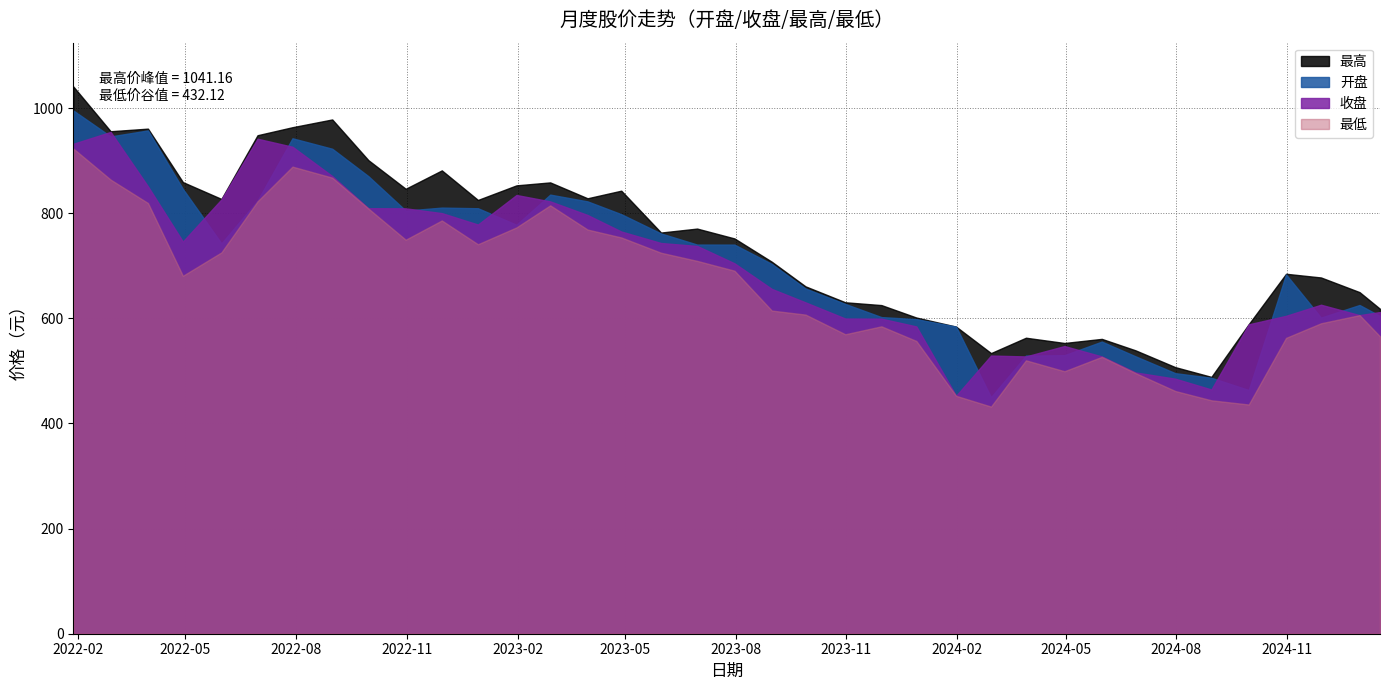

What is the label of the 22nd point from the left?

2023-10-31